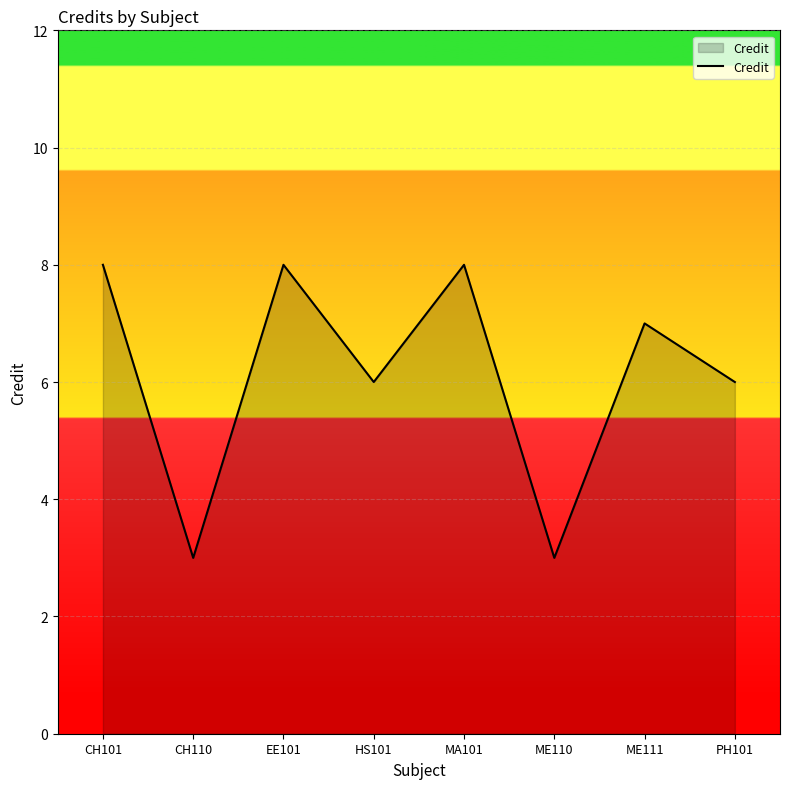

What is the maximum value shown in the chart?

8